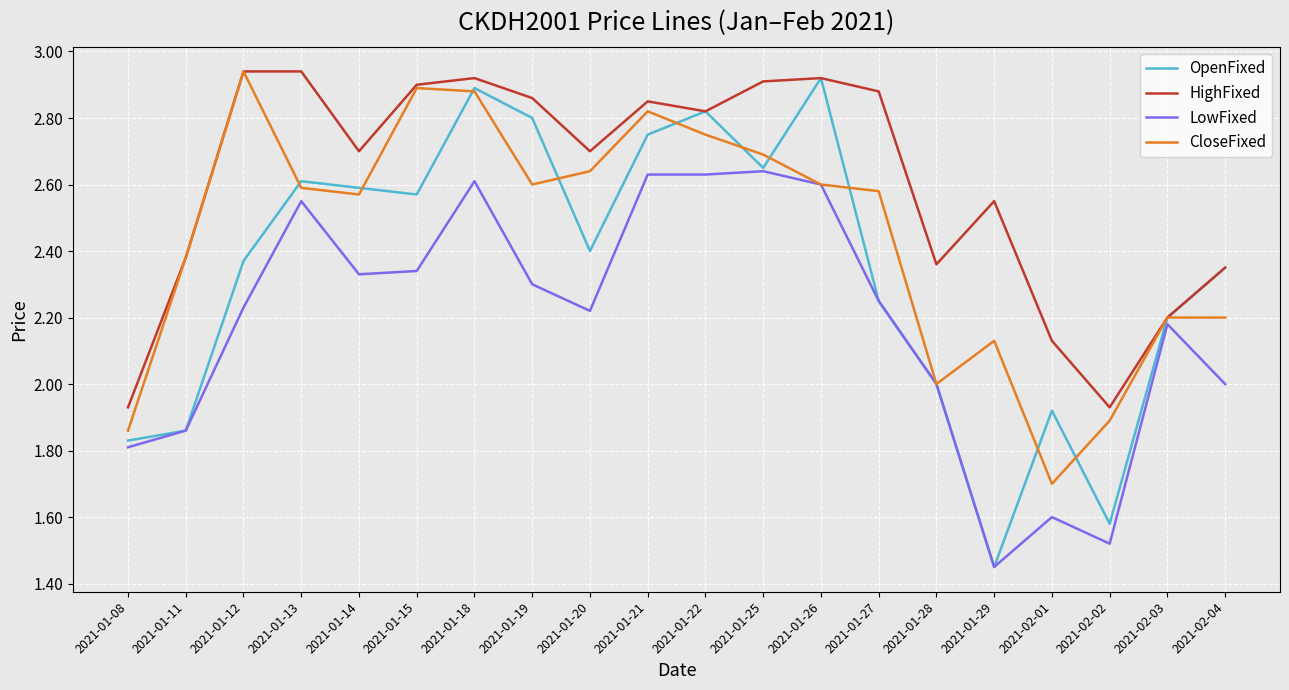

The CloseFixed series shows 3.0 at 2021-02-04. True or false?

False